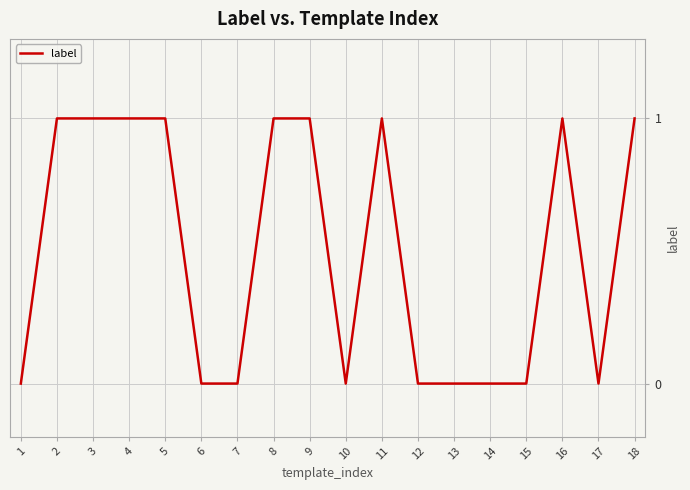

Approximately how many times larger is the value at 4 compared to 9?

1.0